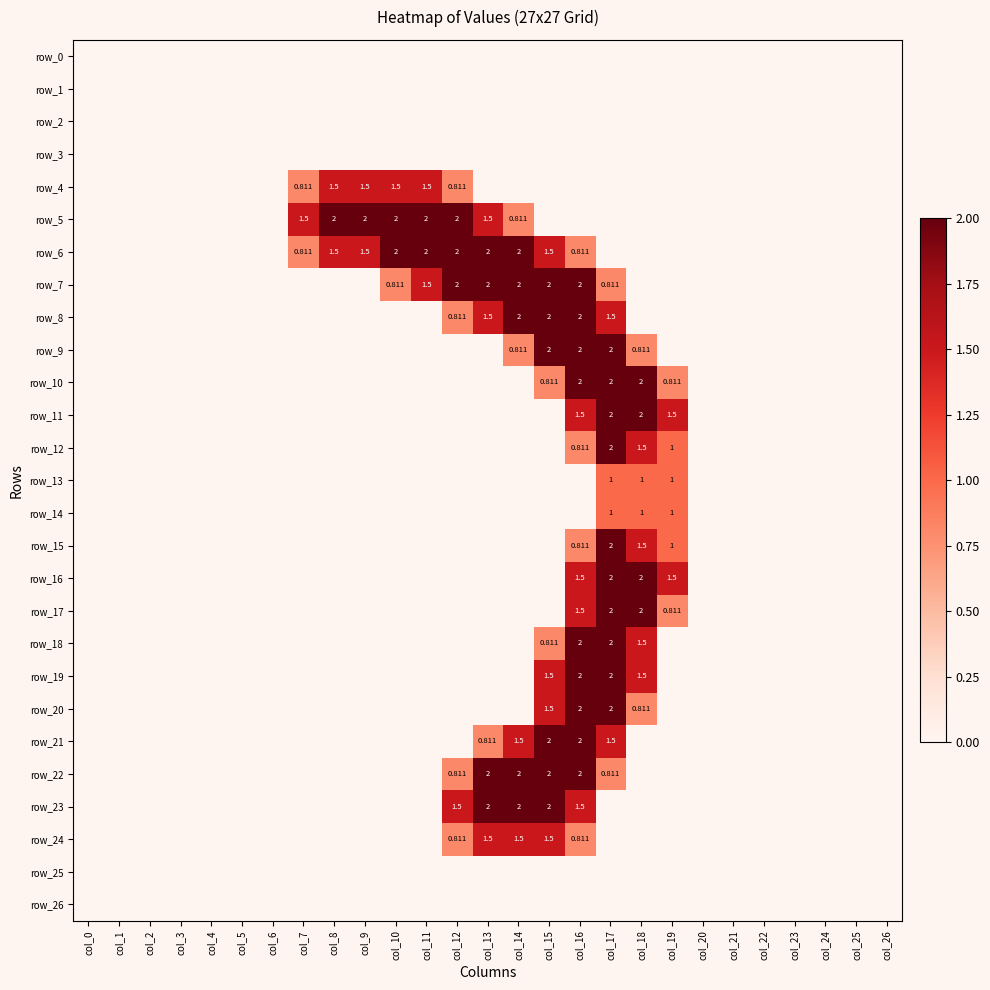

Which series has the largest total across all categories?

row_6